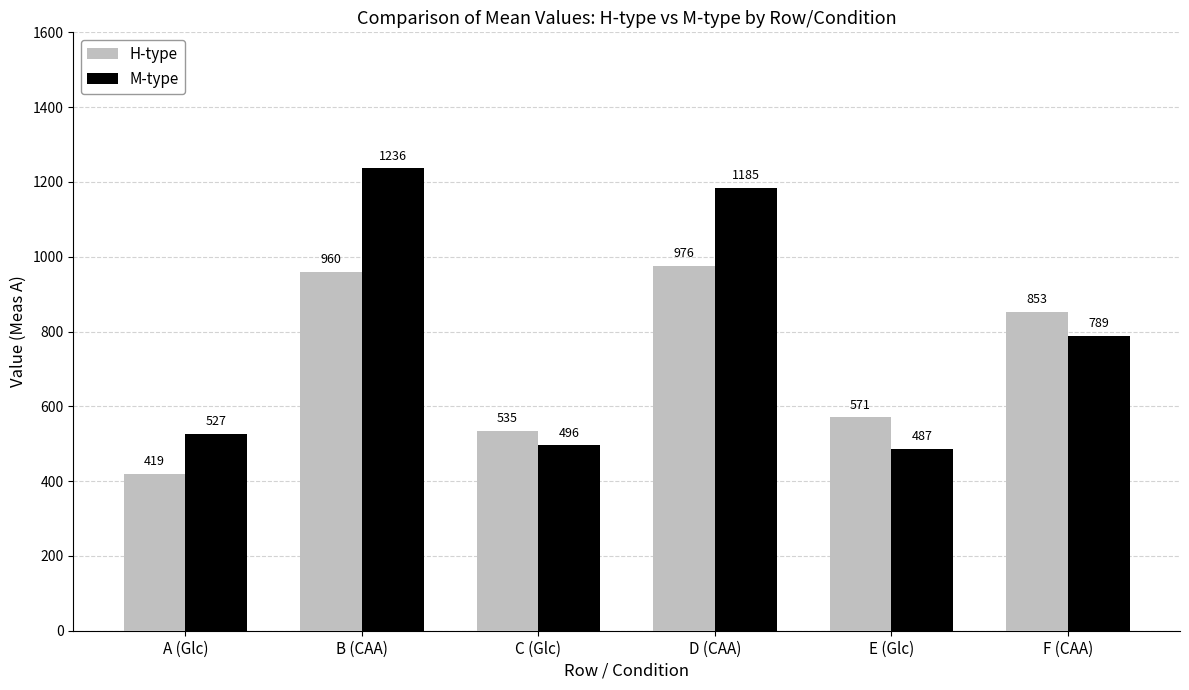

Reading left to right, list all the values displayed in this chart.

H-type: A (Glc)=419	B (CAA)=960	C (Glc)=535	D (CAA)=976	E (Glc)=571	F (CAA)=853
M-type: A (Glc)=527	B (CAA)=1236	C (Glc)=496	D (CAA)=1185	E (Glc)=487	F (CAA)=789